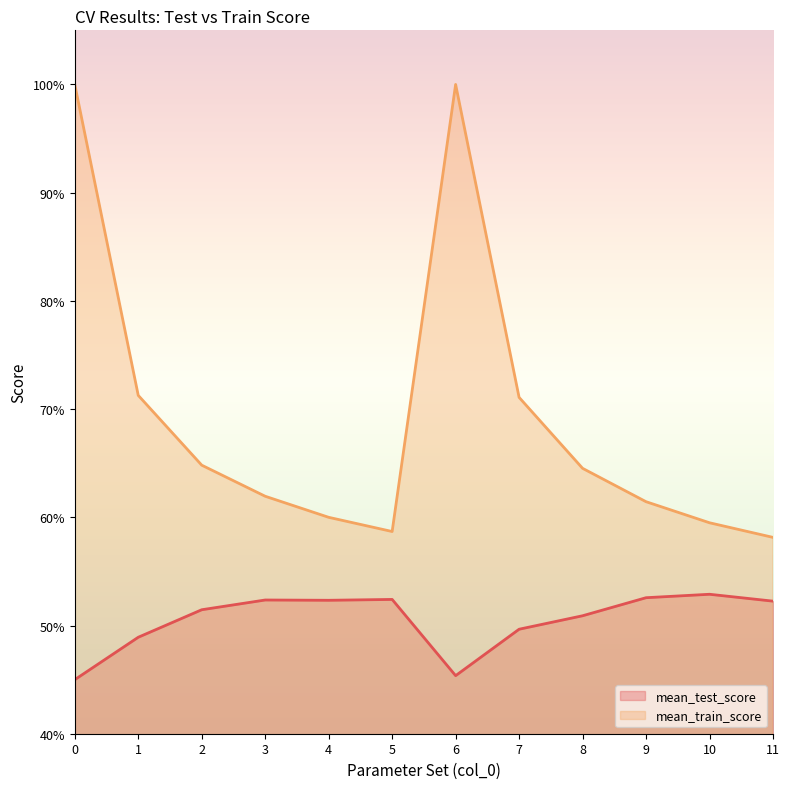

What is the difference between the maximum and minimum values in the mean_test_score series?

0.1